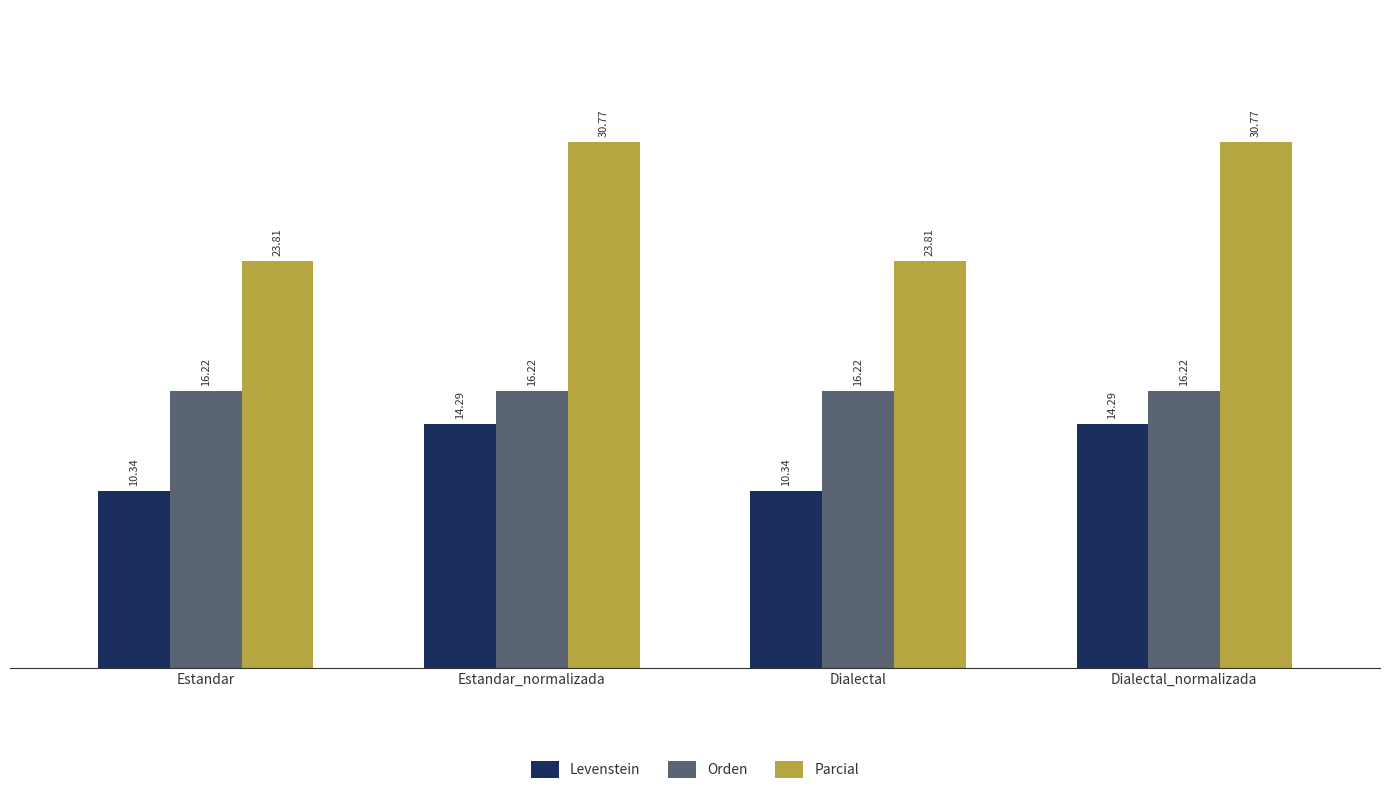

What is the difference between the second highest and minimum values in the Levenstein series?

3.9